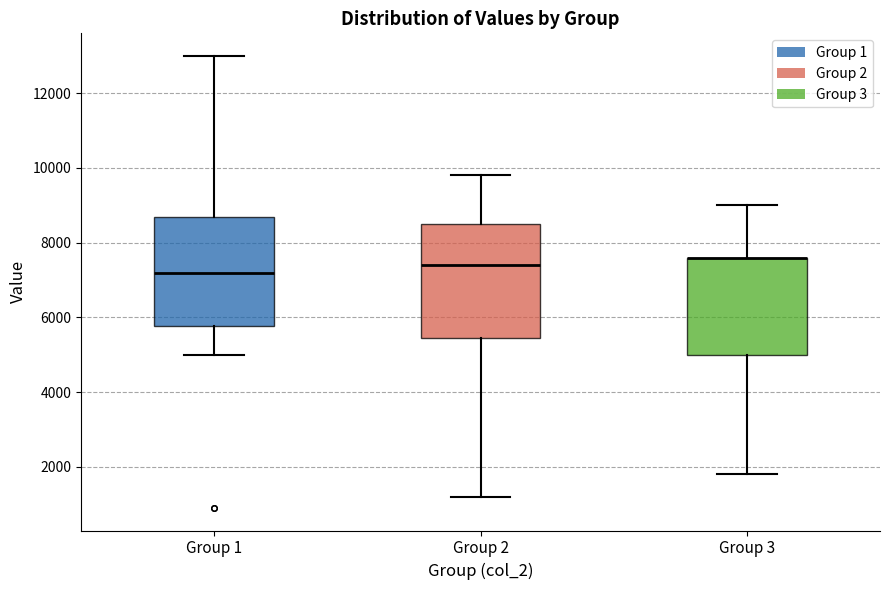

Reading left to right, read every box against the y-axis: the position of its median line, the range the box covers, and the ends of its whiskers. The values are not printed on the chart, so give them approximately, as read against the axis.

Group 1: median 7200, box 5800 to 8800, whiskers 5000 to 13000
Group 2: median 7400, box 5400 to 8600, whiskers 1200 to 9800
Group 3: median 7600 (drawn on the box's upper edge), box 5000 to 7600, whiskers 1800 to 9000